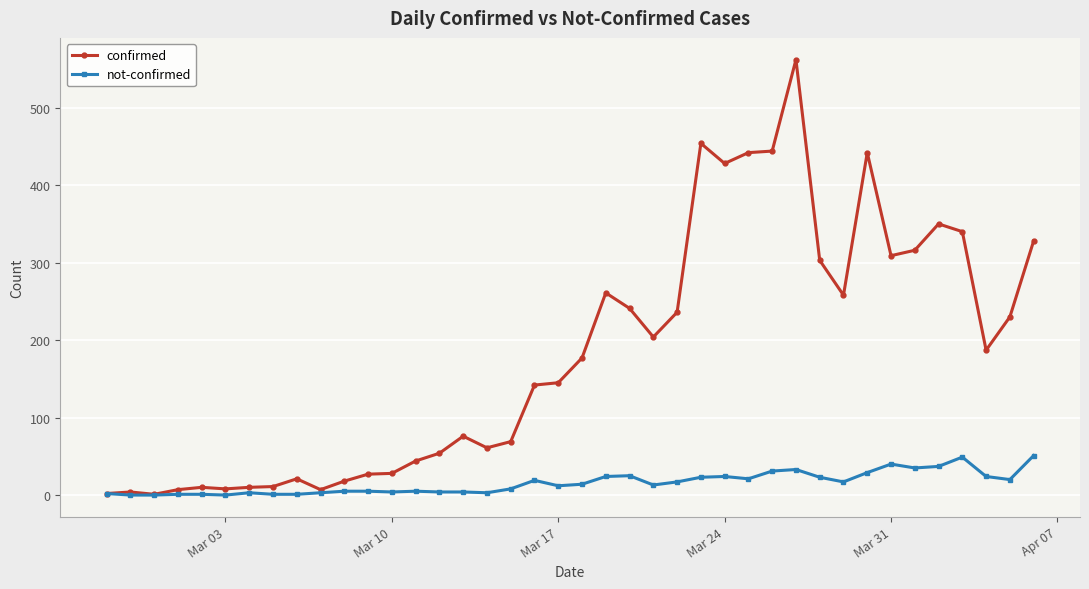

Which series has the largest range (max minus min)?

confirmed